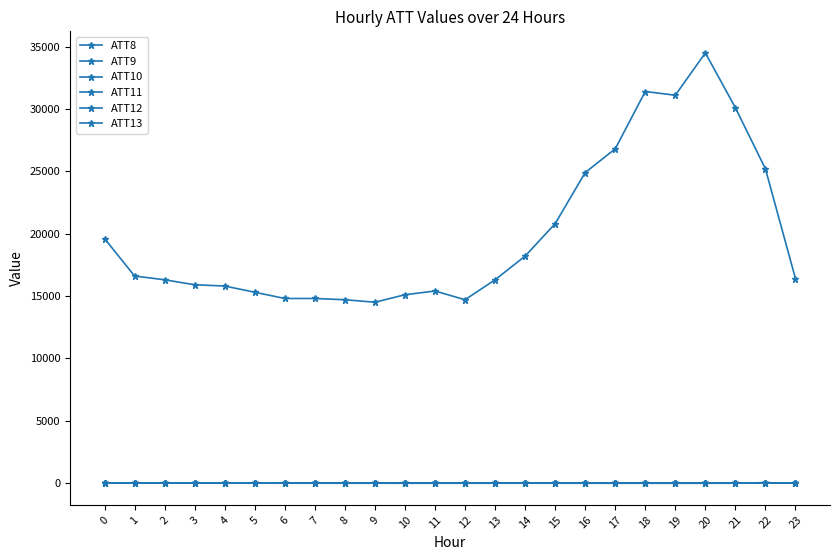

True or false: ATT9 and ATT12 intersect in this chart.

True